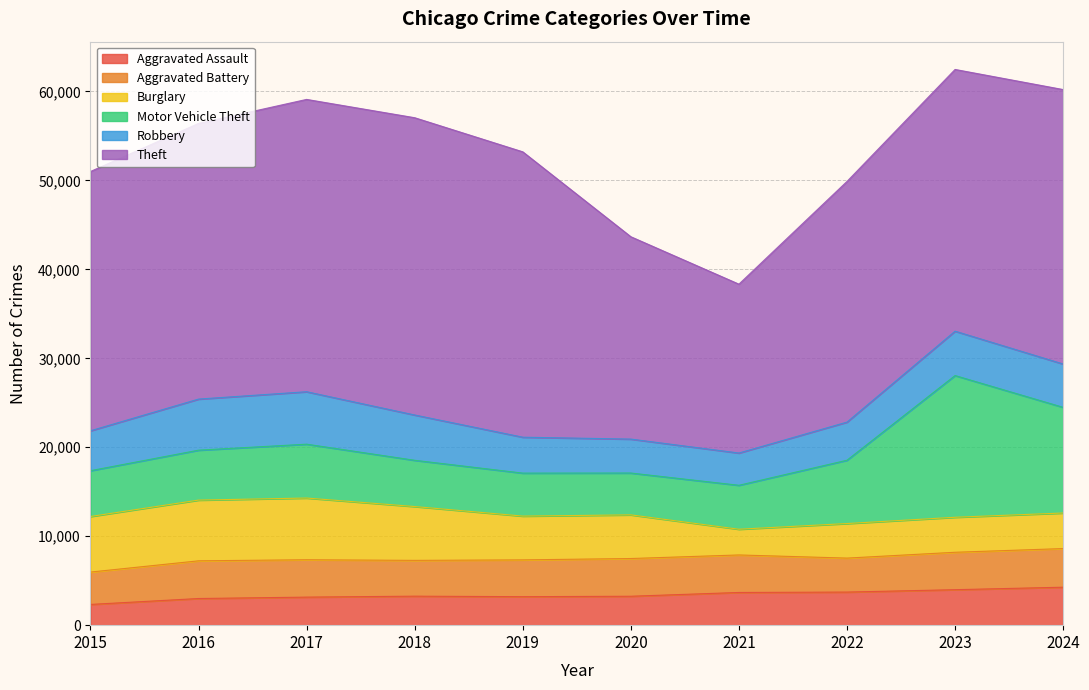

At 2024, list the series in order from smallest to largest.

Burglary, Aggravated Assault, Aggravated Battery, Robbery, Motor Vehicle Theft, Theft